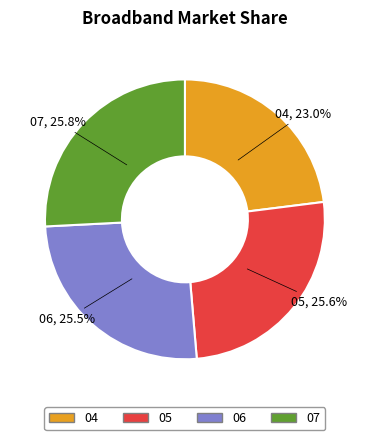

Is there any slice that represents more than half of the pie?

No